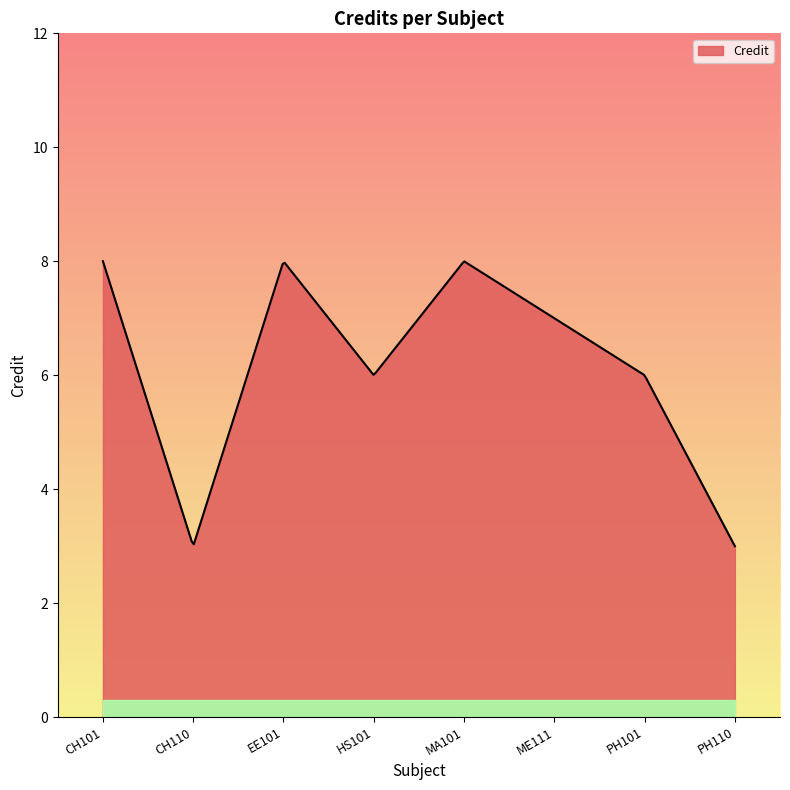

What is the maximum value shown in the chart?

8.0